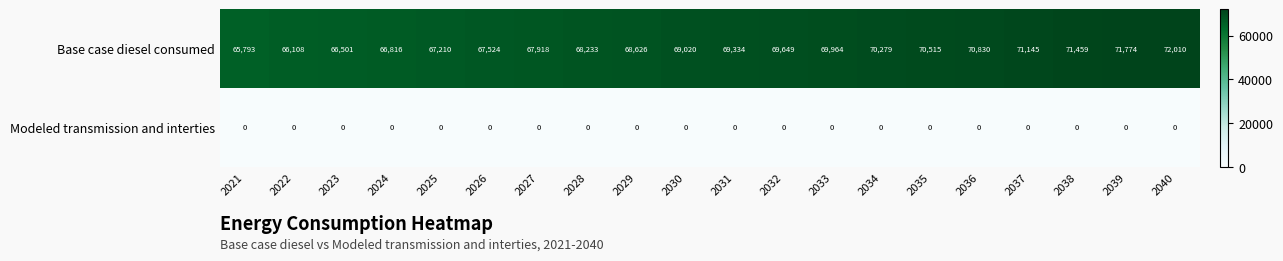

Which series has the largest total across all categories?

Base case diesel consumed